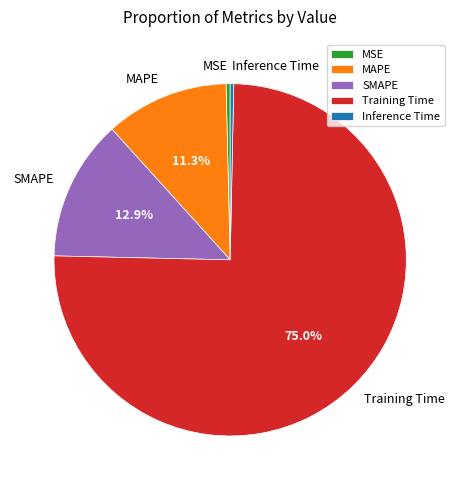

Is there a majority slice in this chart?

Yes